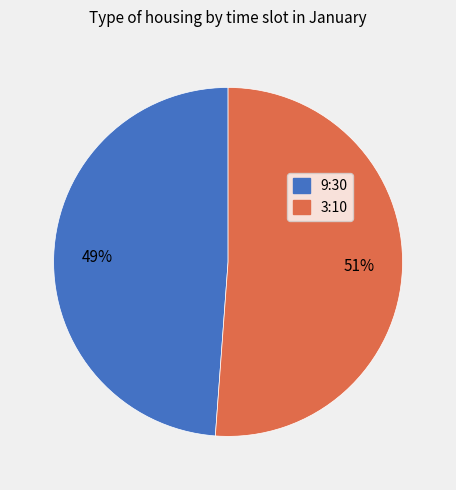

Which slice is the largest?

3:10